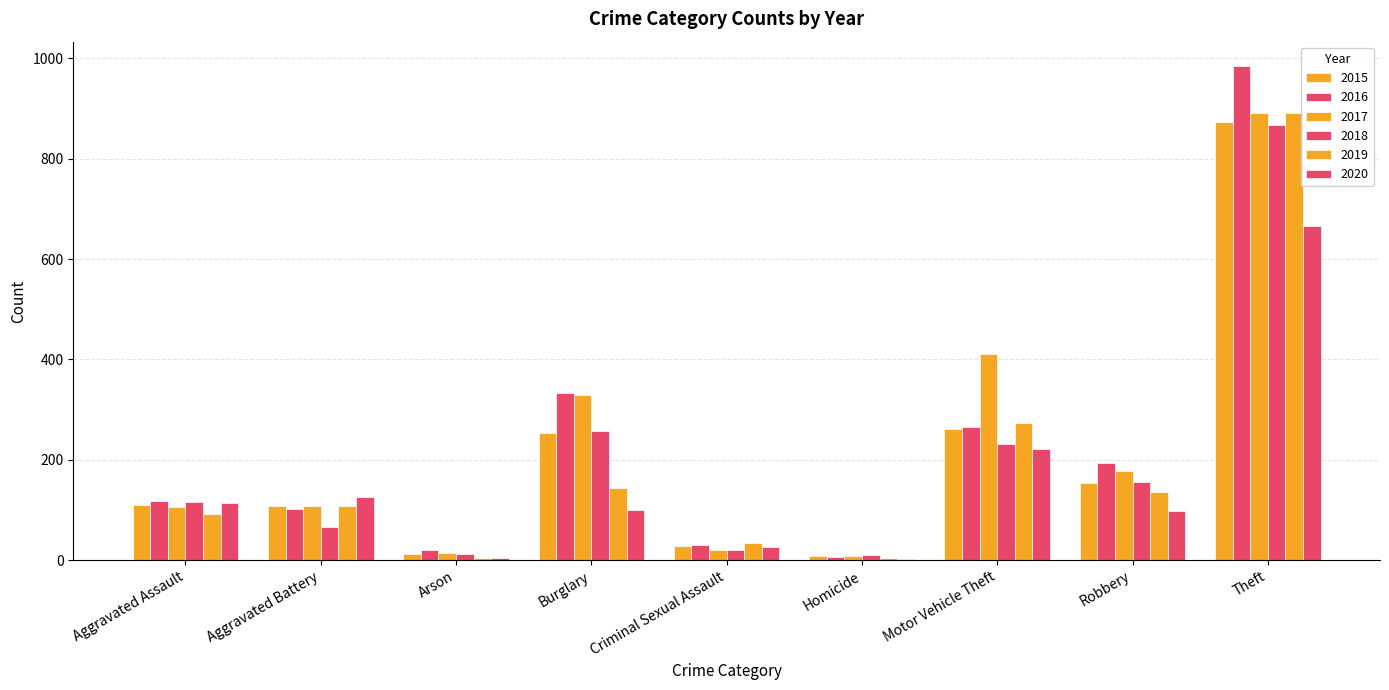

Count the number of categories in the chart.

9